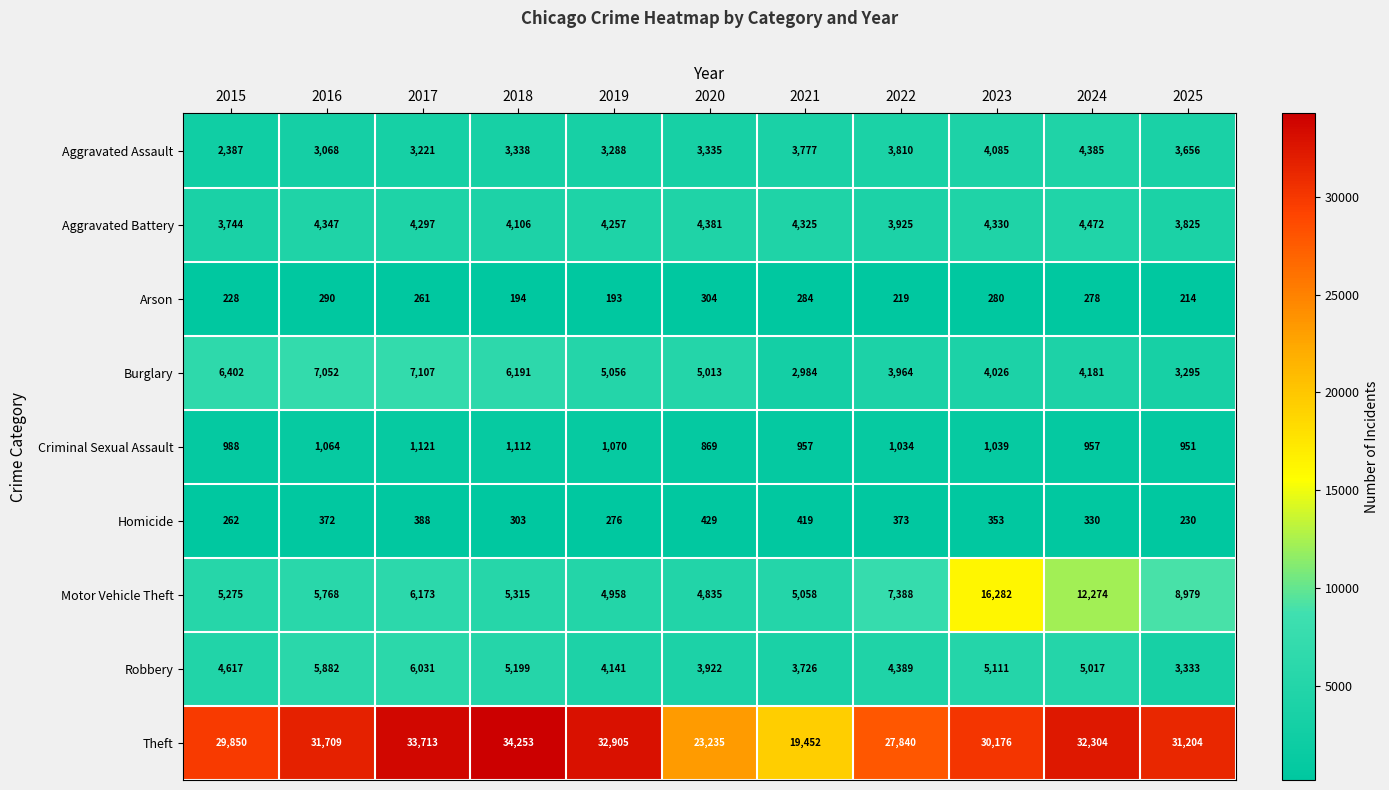

Count the number of data series in this chart.

9